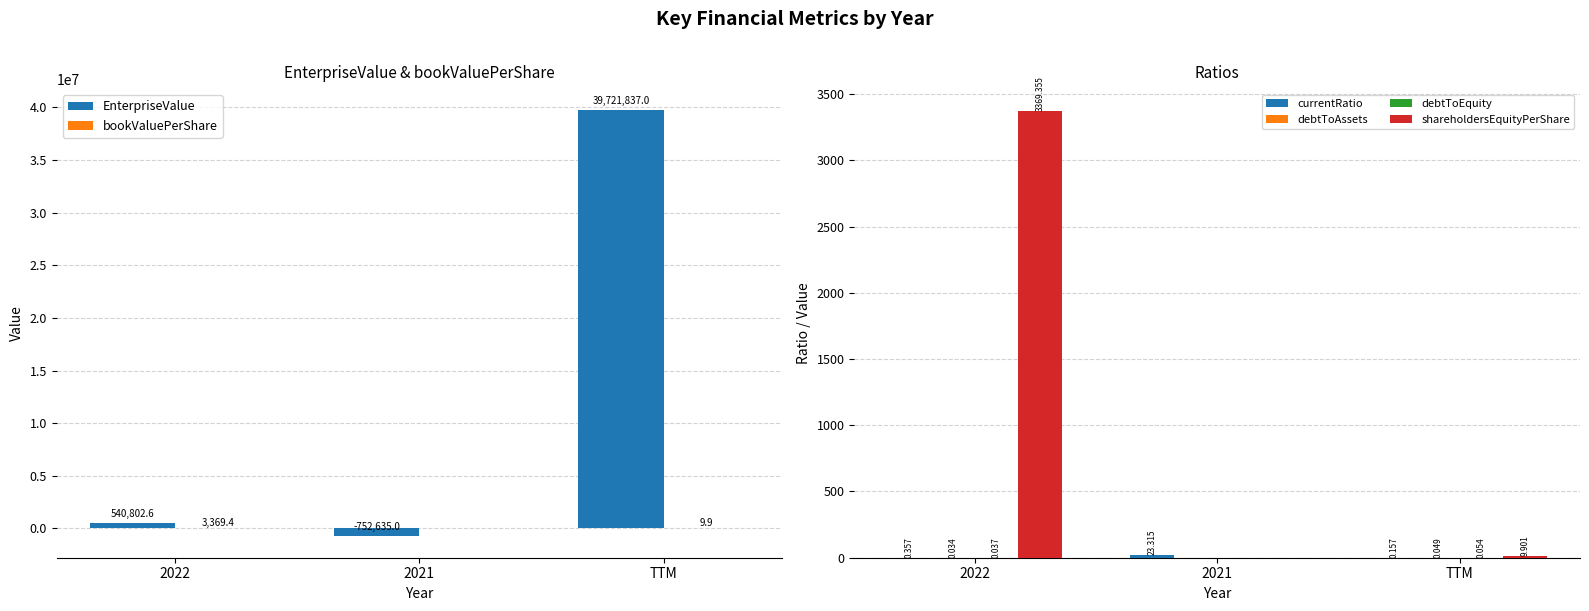

At which category is the sum across all series the highest?

TTM